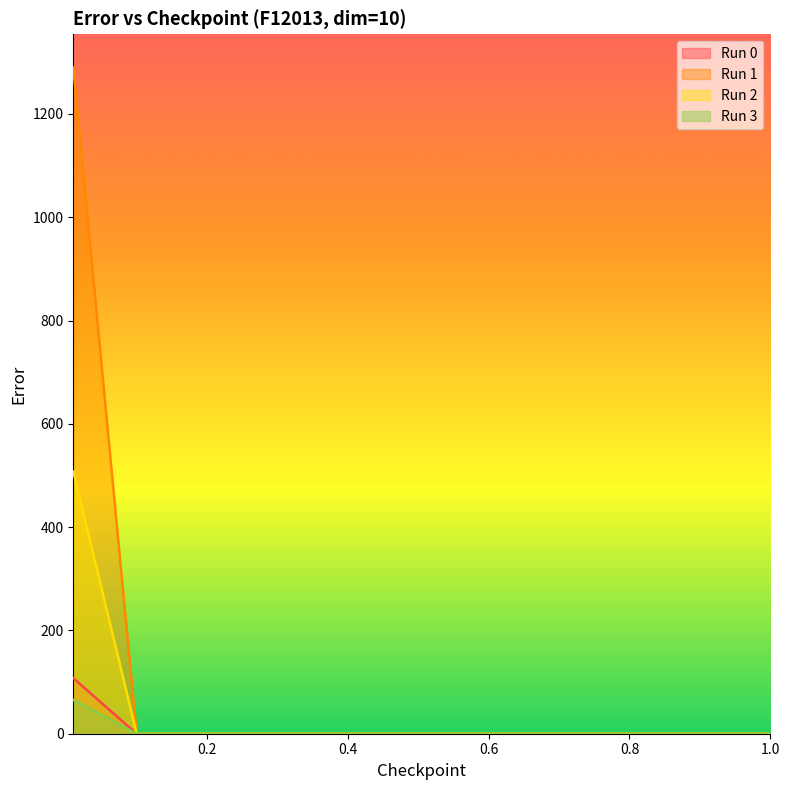

Is the value of Run 1 at 1.0 greater than the value of Run 3 at 0.6?

No